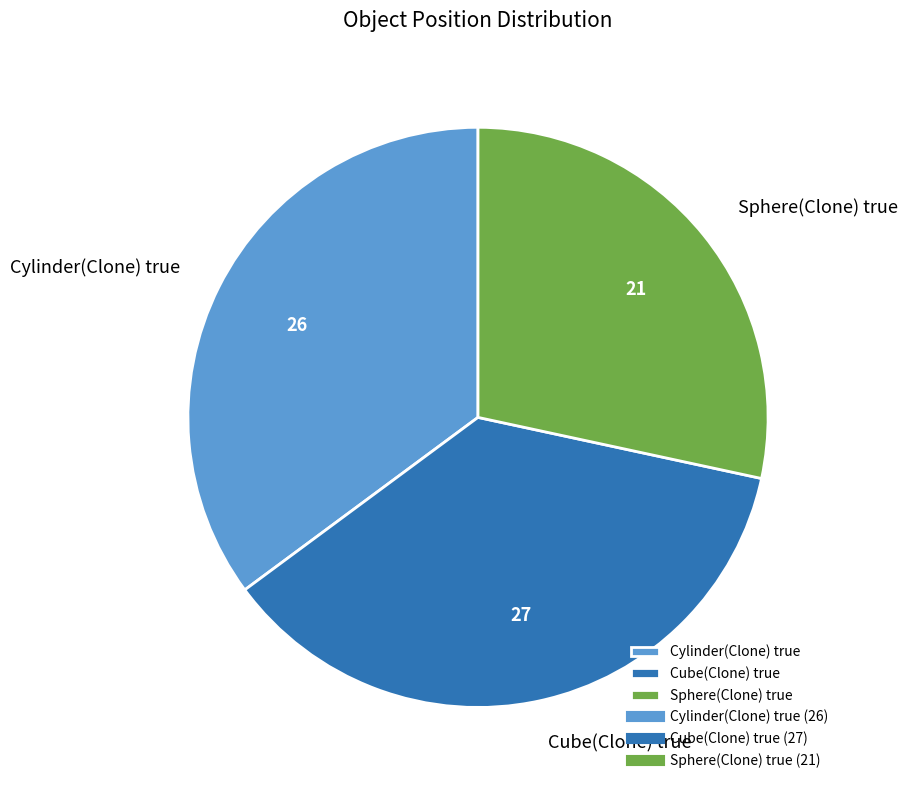

What is the smallest slice in the pie chart?

Sphere(Clone) true